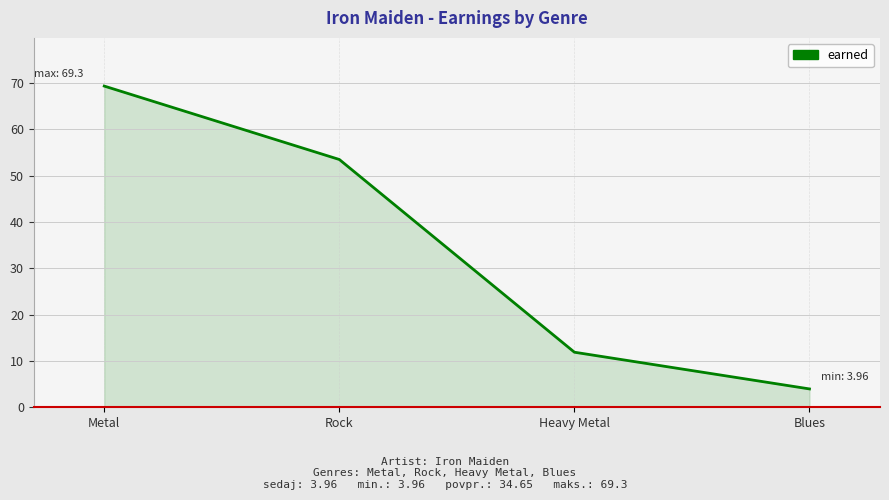

How many lines are shown in the chart?

1